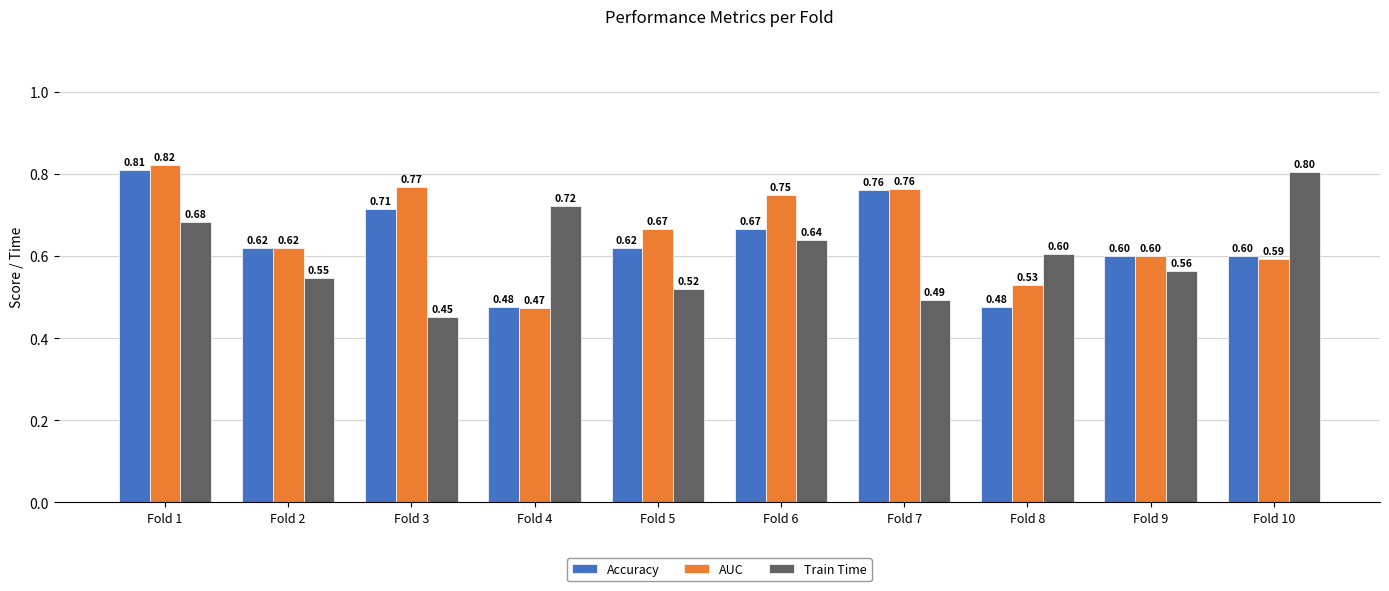

The Accuracy series shows 0.8 at Fold 7. True or false?

True